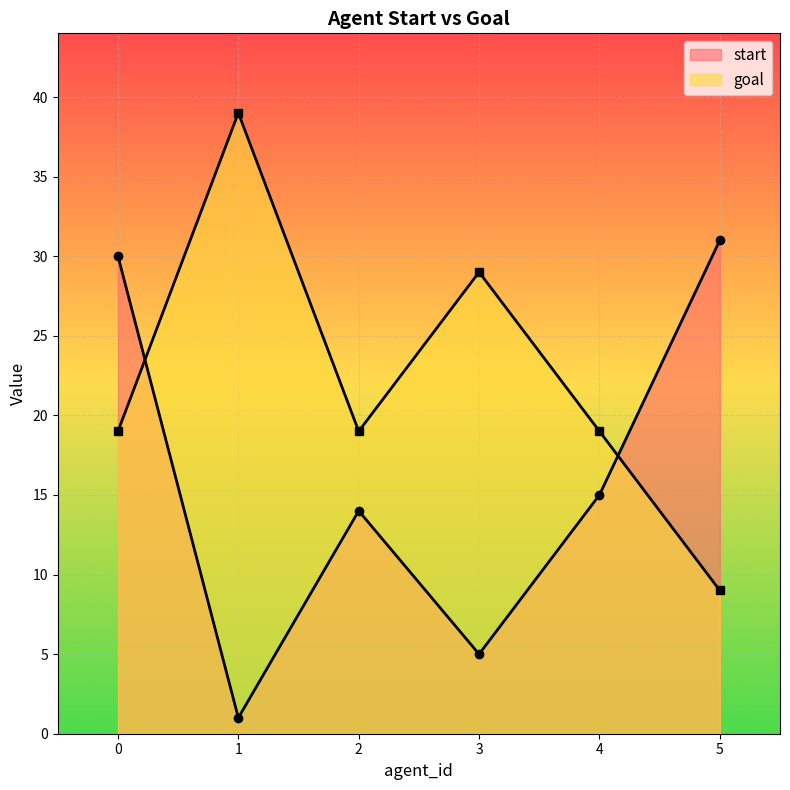

Which series ends up on top after the final intersection of start and goal?

start